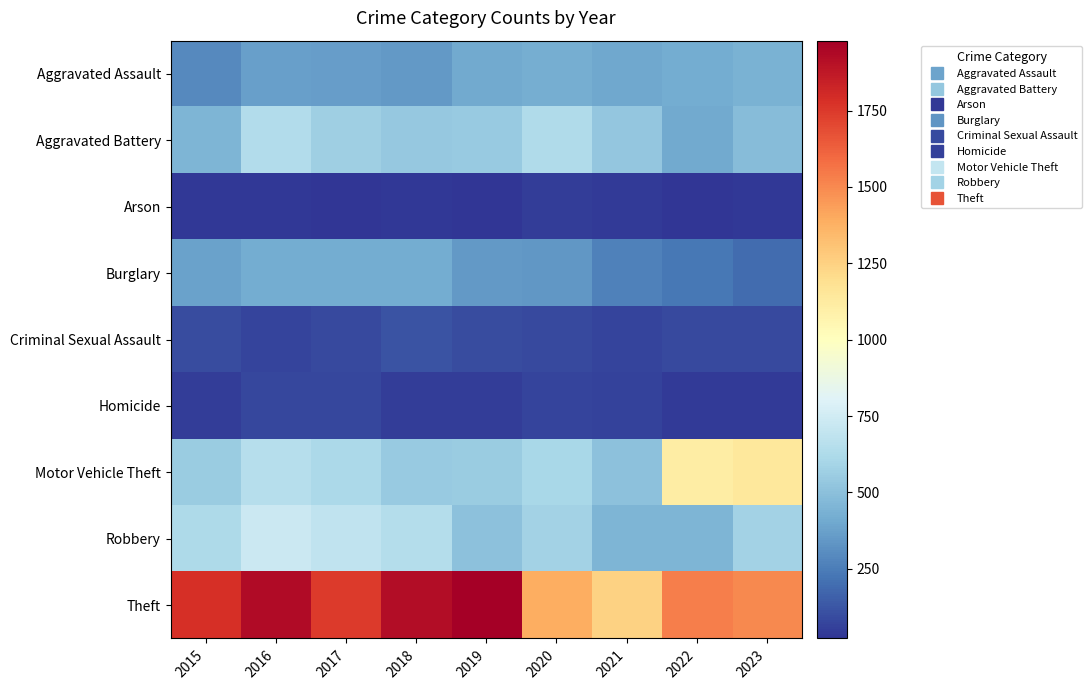

Reading right to left, transcribe all the data shown in this chart.

Aggravated Assault: 2023=439	2022=418	2021=404	2020=424	2019=411	2018=349	2017=359	2016=372	2015=290
Aggravated Battery: 2023=488	2022=406	2021=533	2020=633	2019=542	2018=538	2017=568	2016=635	2015=456
Arson: 2023=33	2022=29	2021=38	2020=50	2019=29	2018=35	2017=22	2016=36	2015=32
Burglary: 2023=192	2022=236	2021=260	2020=338	2019=349	2018=415	2017=419	2016=414	2015=378
Criminal Sexual Assault: 2023=88	2022=89	2021=71	2020=86	2019=96	2018=114	2017=85	2016=75	2015=96
Homicide: 2023=42	2022=43	2021=66	2020=72	2019=48	2018=52	2017=77	2016=77	2015=45
Motor Vehicle Theft: 2023=1139	2022=1111	2021=504	2020=605	2019=557	2018=545	2017=616	2016=656	2015=554
Robbery: 2023=584	2022=452	2021=455	2020=587	2019=511	2018=642	2017=688	2016=730	2015=623
Theft: 2023=1503	2022=1528	2021=1249	2020=1386	2019=1979	2018=1918	2017=1749	2016=1933	2015=1781